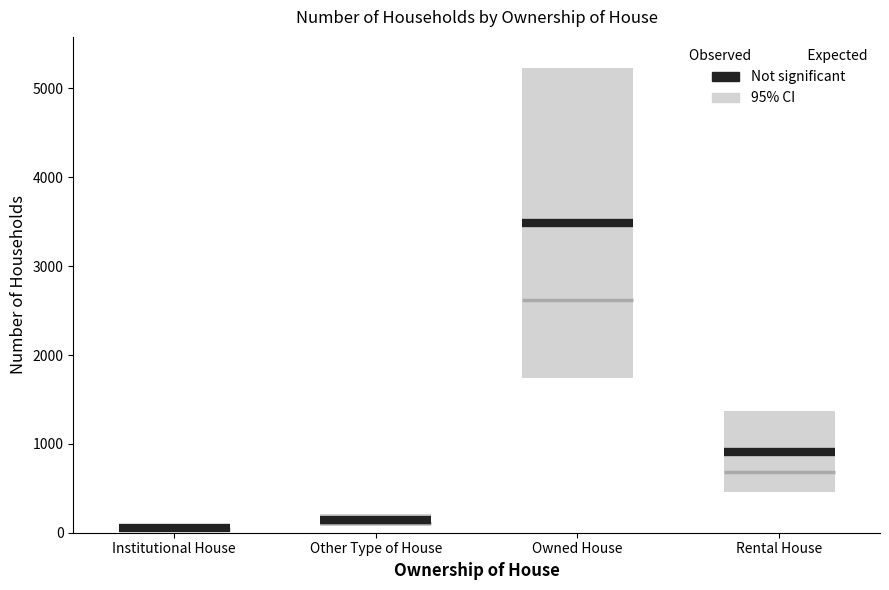

Where is the data nearest to the value 1769?

Rental House